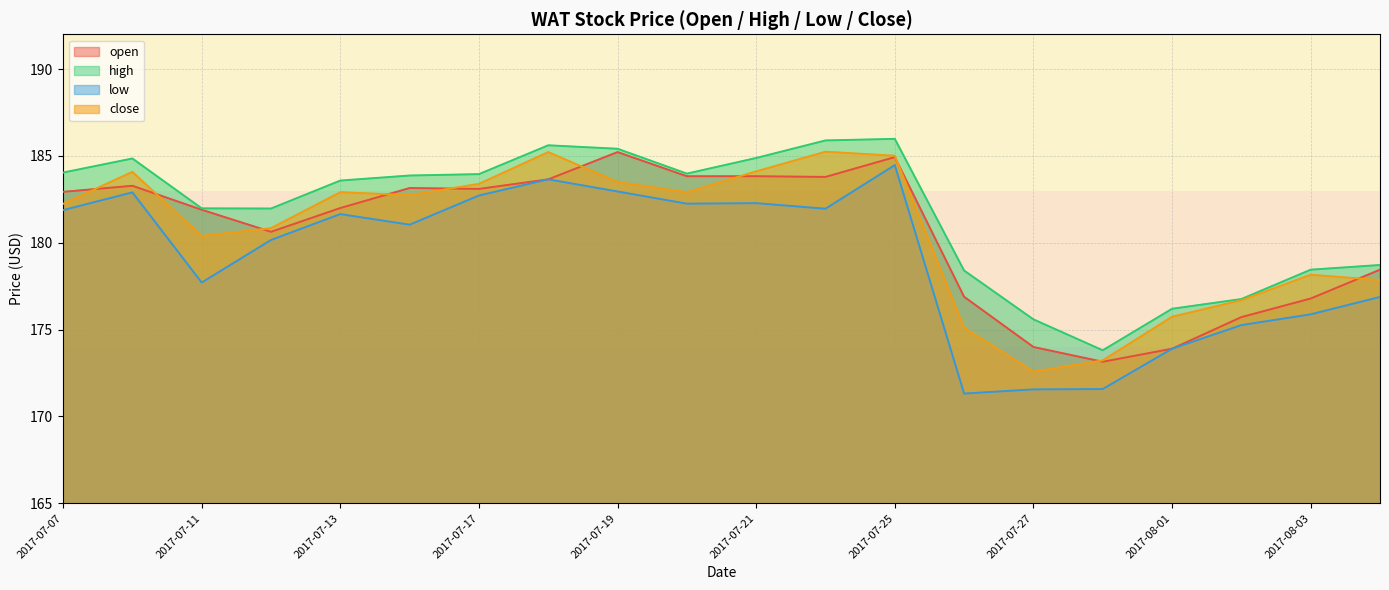

True or false: low has more than 2 interior local peaks.

True